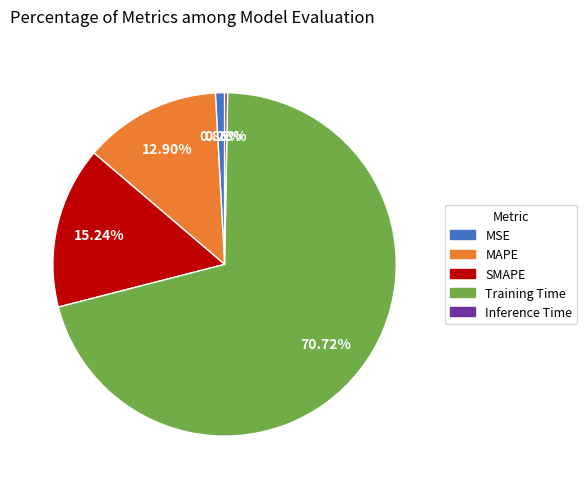

Which slice is the largest?

Training Time